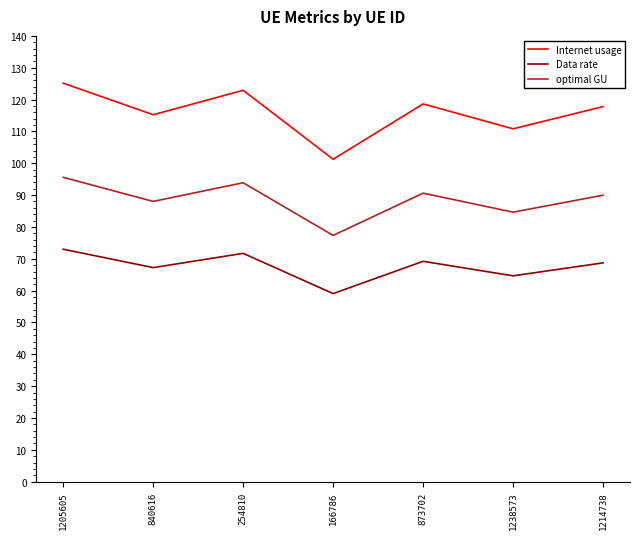

What is the total value across all series at 1205605?

293.7